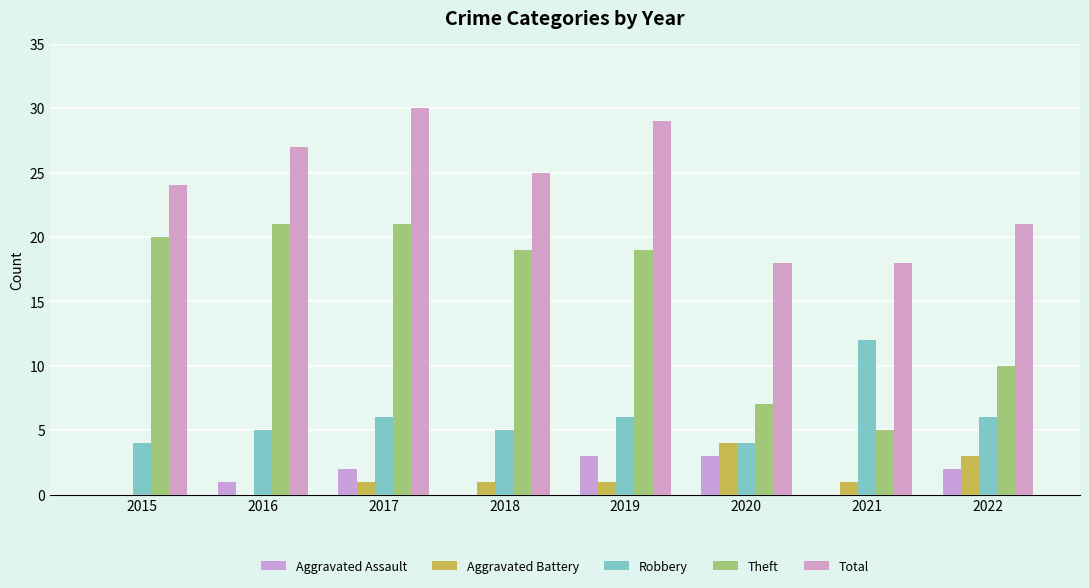

How many groups of bars are there?

8